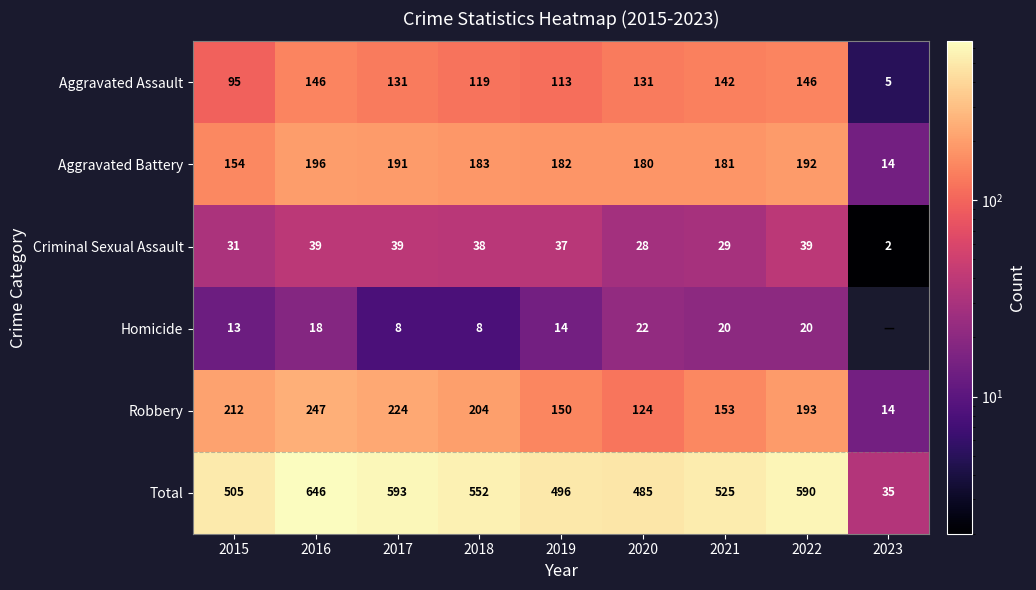

Where does the Criminal Sexual Assault series first go above 37?

2016